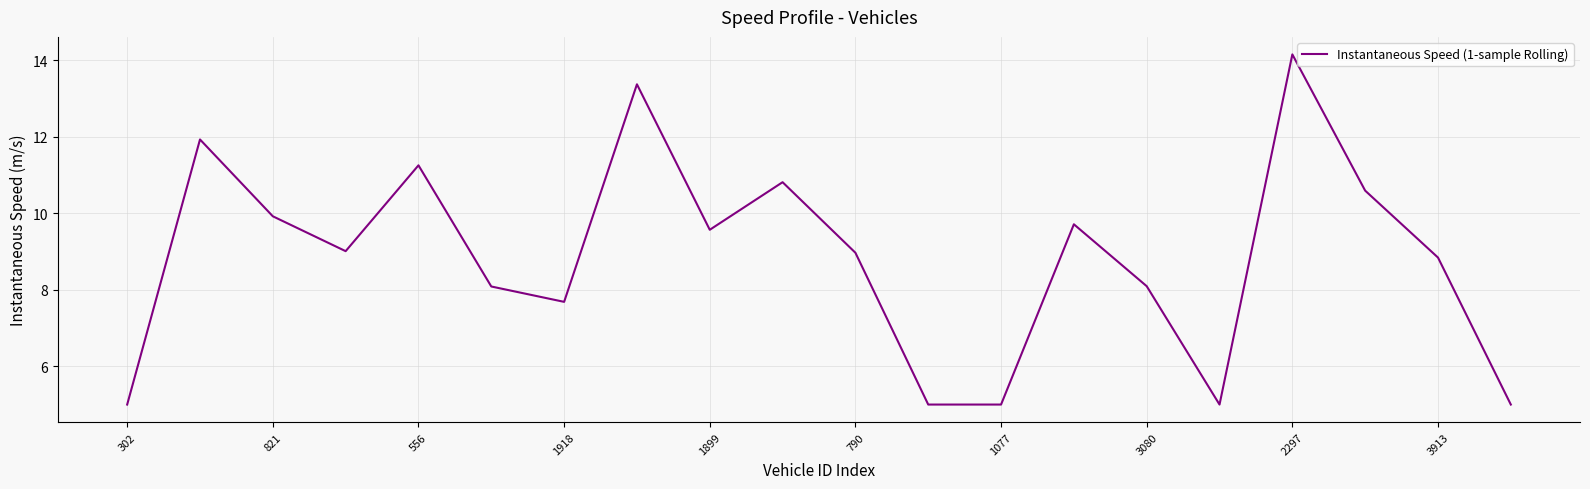

What is the minimum value shown in the chart?

5.0